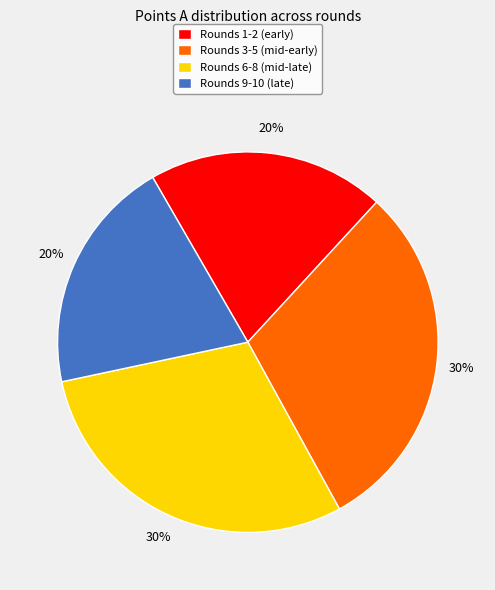

Is there any slice that represents more than half of the pie?

No